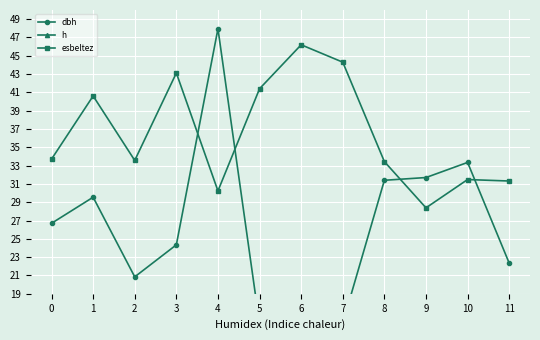

What is the lowest value of the h series?

6.5